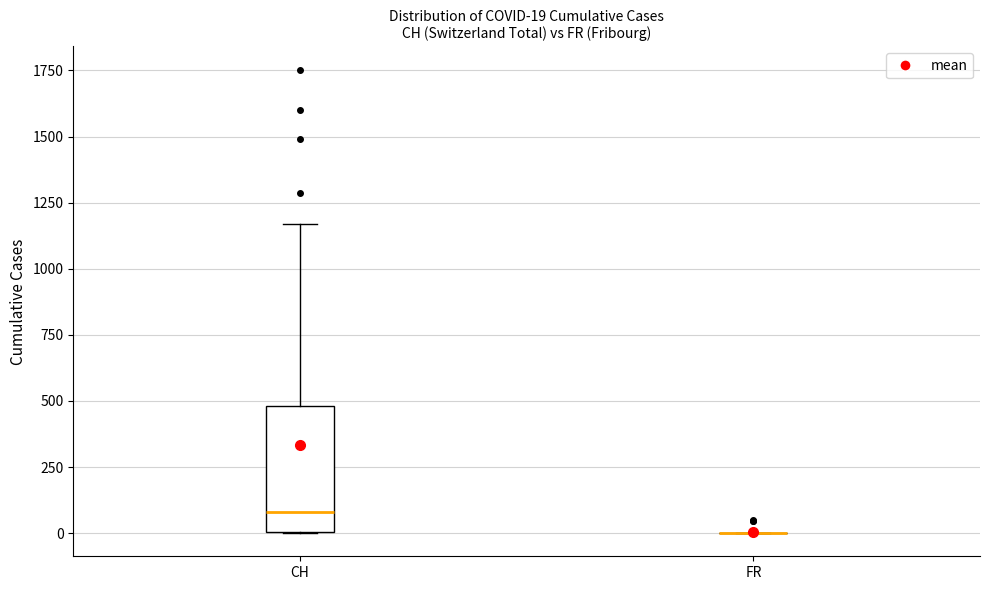

Comparing the boxes themselves (not the whiskers), which one is the tallest?

CH